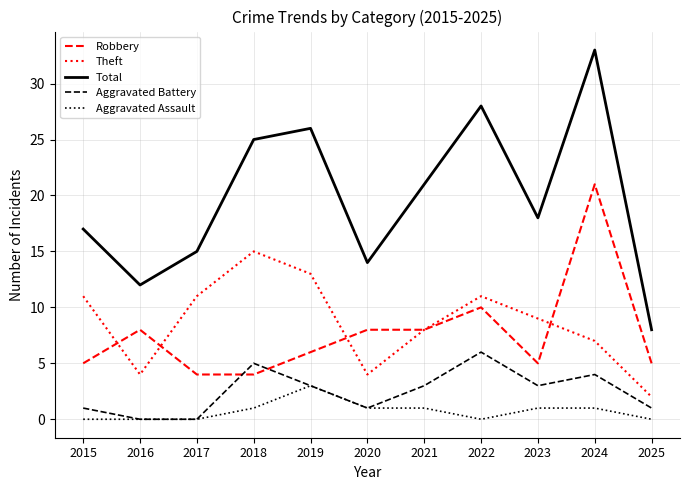

Which series has the largest total across all categories?

Total